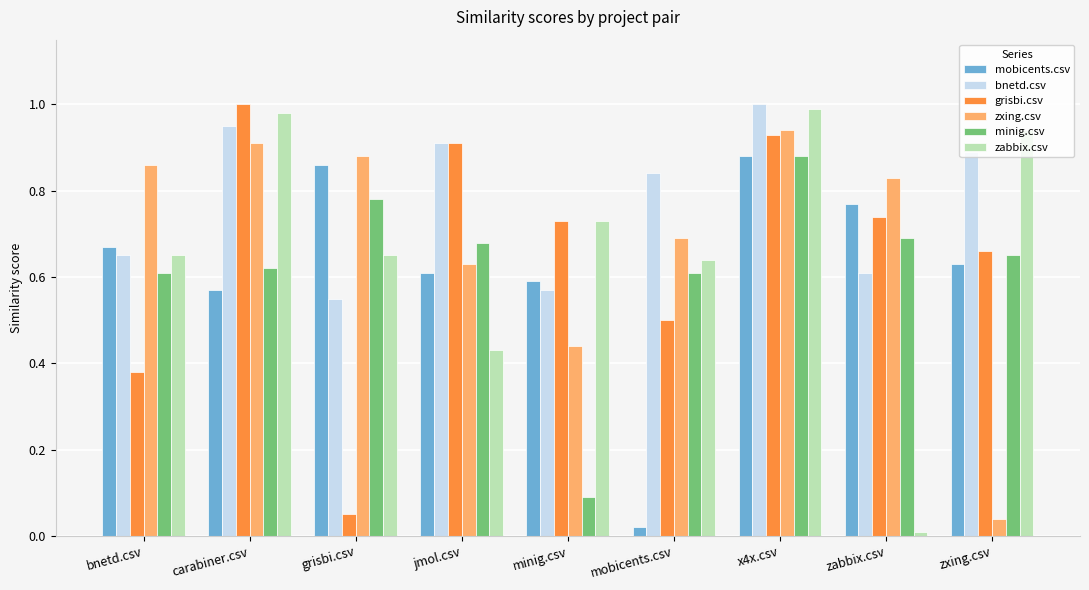

The zabbix.csv series shows 0.6 at mobicents.csv. True or false?

True